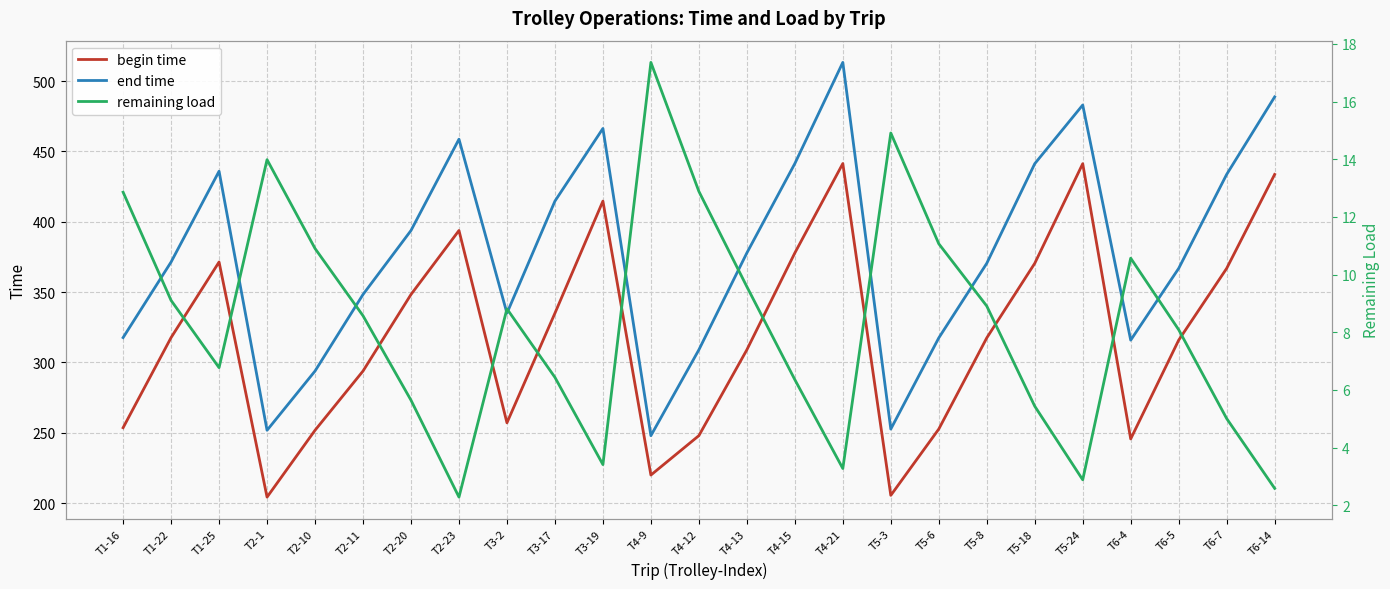

Where is the first local minimum for end time?

T2-1